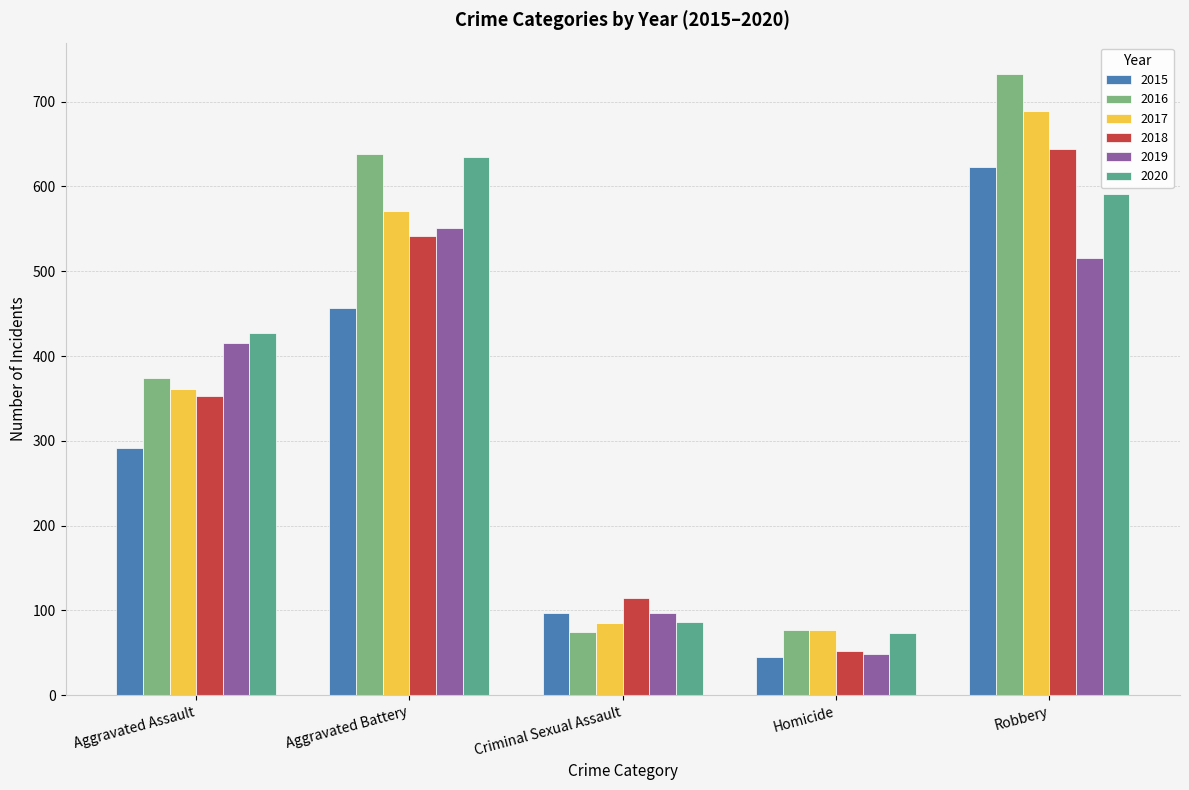

How many series are shown in this chart?

6